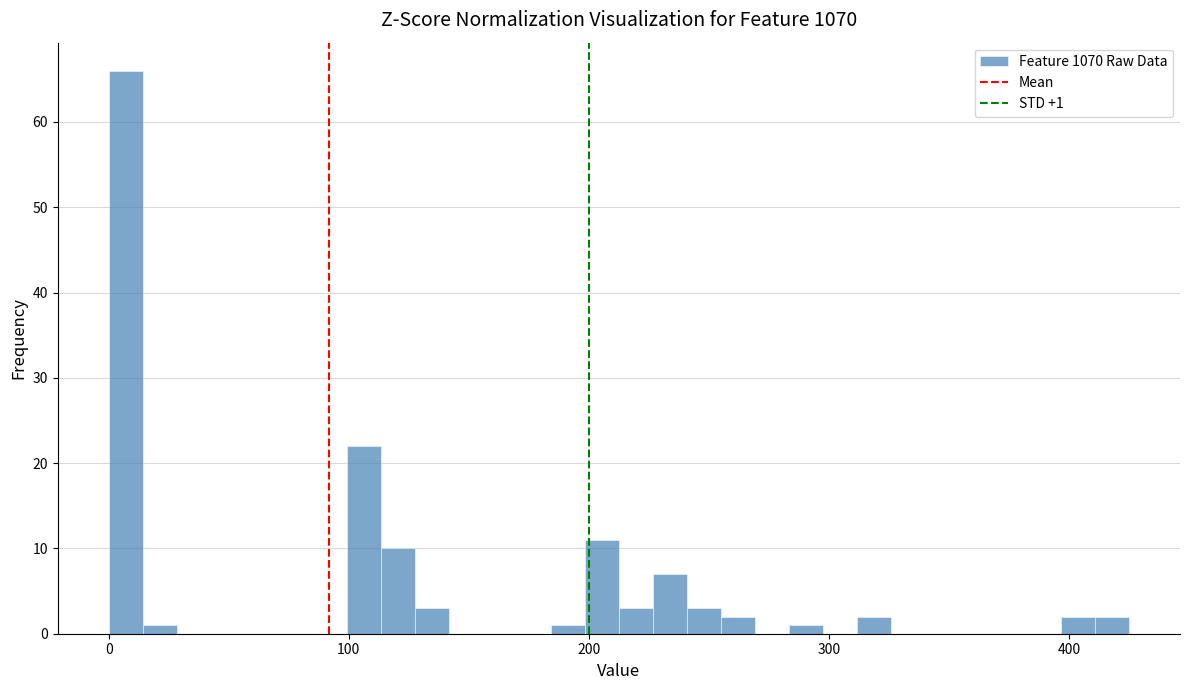

Around what value on the x-axis is the tallest bar? Give the approximate position of its centre, as read against the axis.

10